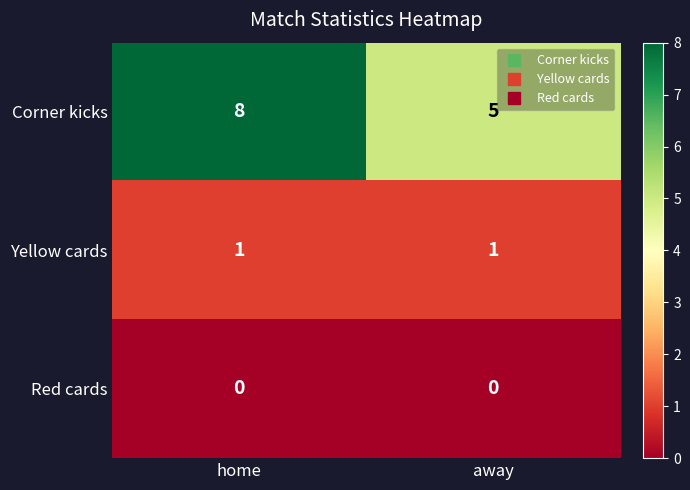

What is the total value across all series at away?

6